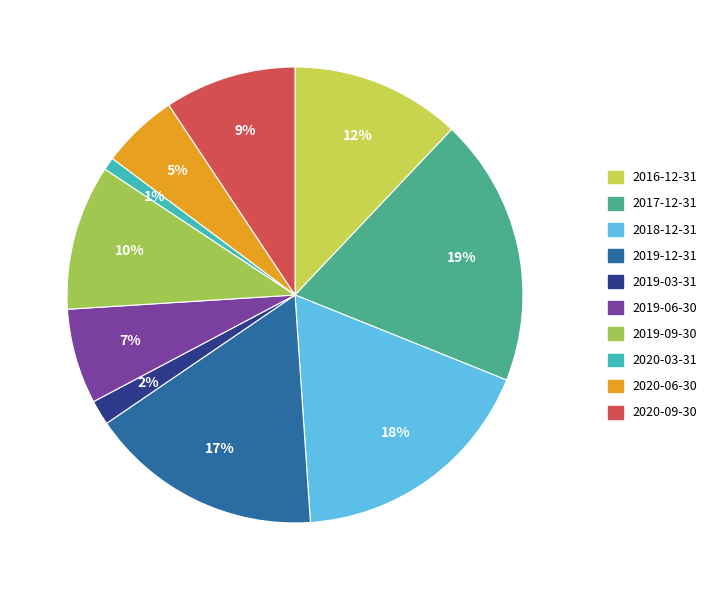

To the nearest percent, what is the difference between the largest and smallest slice percentages?

18%